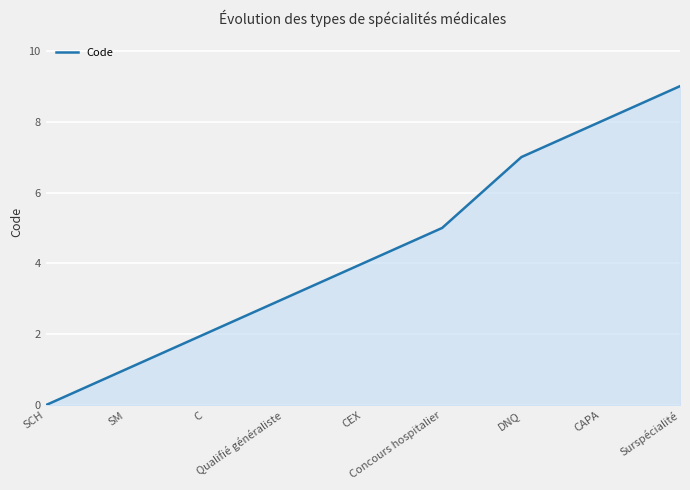

What is the difference between the maximum and minimum values?

9